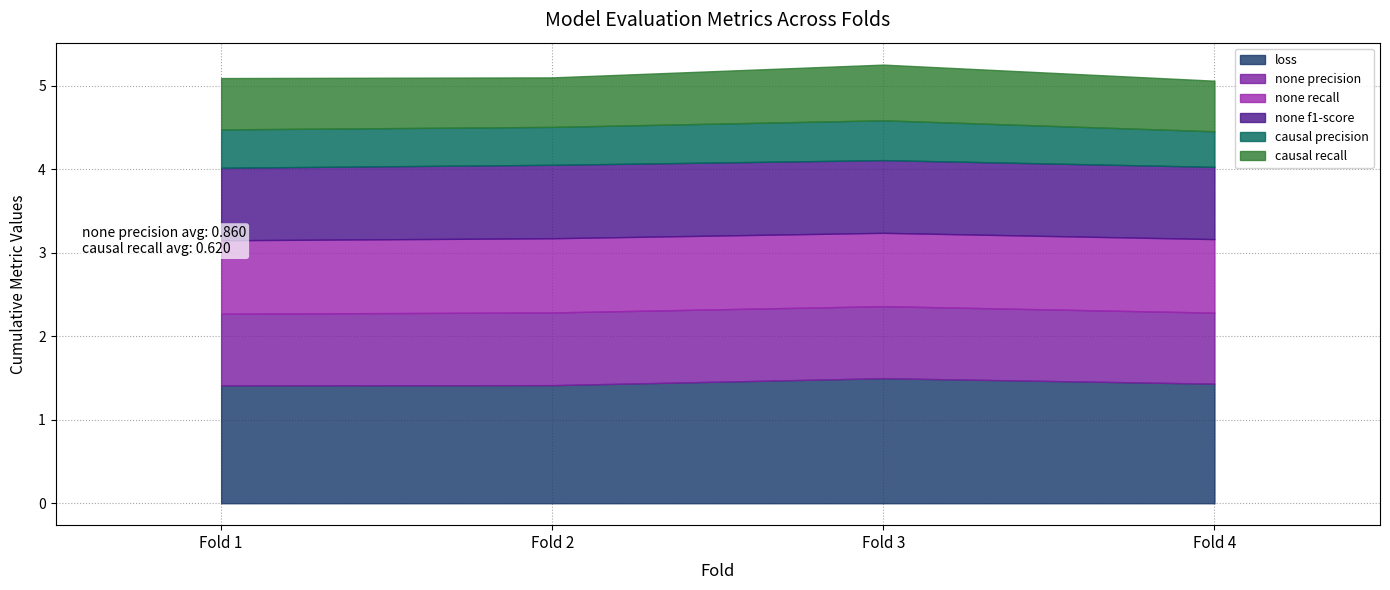

True or false: eval_none__f1-score and eval_loss intersect in this chart.

False